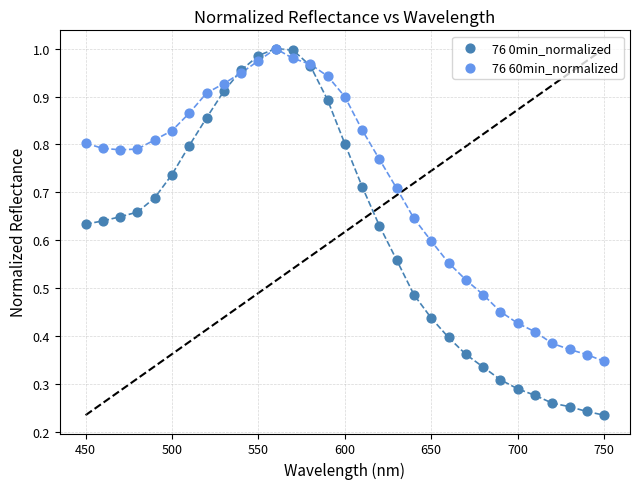

What are all the series names shown in the legend?

76 0min_normalized, 76 60min_normalized